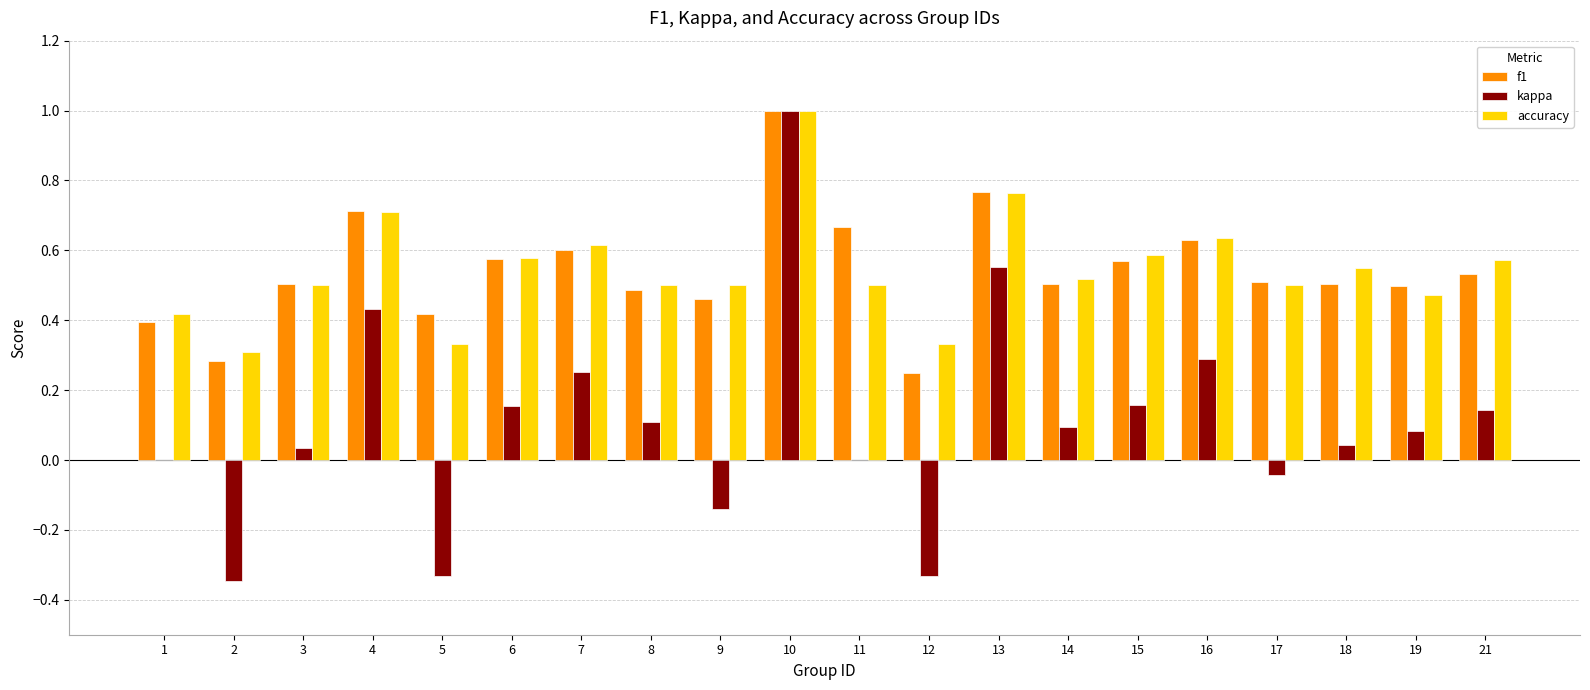

The value of accuracy at 19 is 0.5. True or false?

True